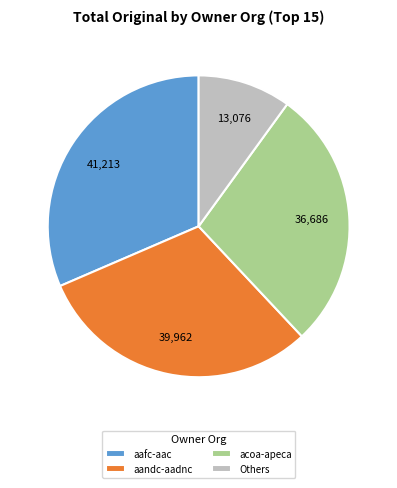

True or false: aandc-aadnc accounts for 31% of the total.

True